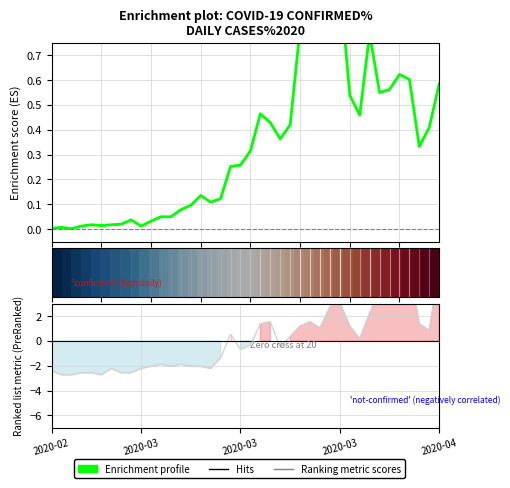

True or false: not-confirmed and confirmed intersect in this chart.

True